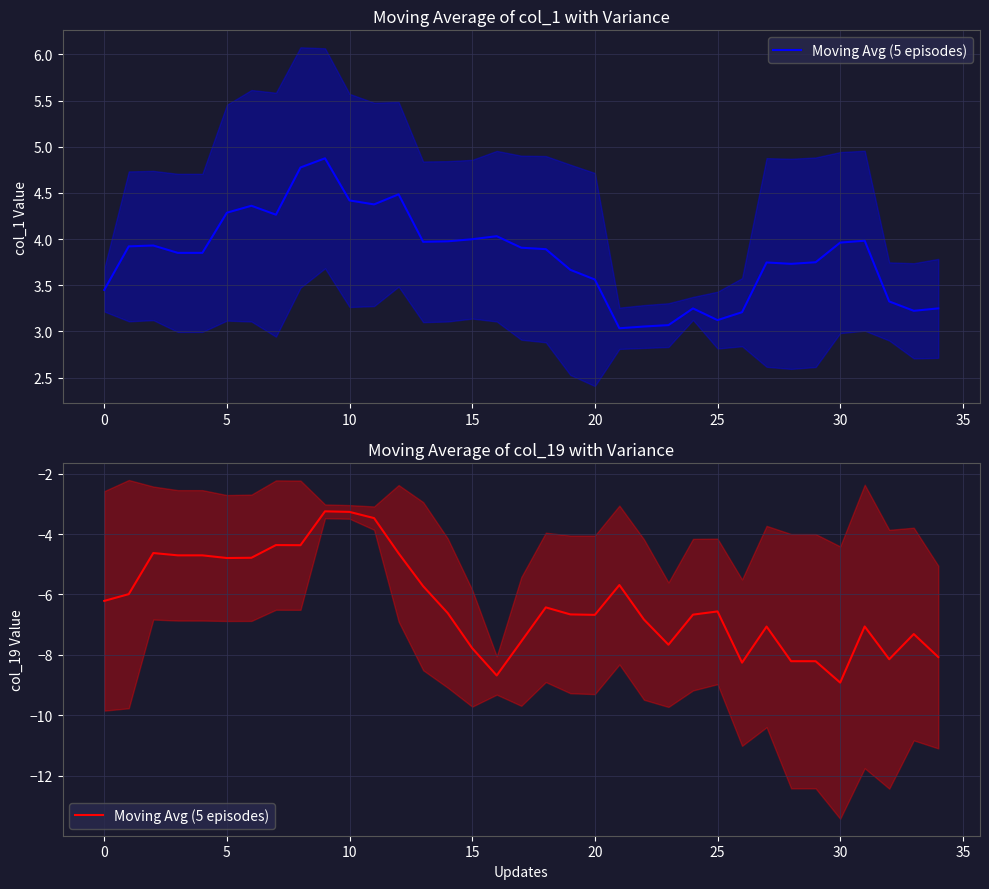

Reading left to right, extract all data points from this chart.

-6.2	-6.0	-4.6	-4.7	-4.7	-4.8	-4.8	-4.4	-4.4	-3.2	-3.3	-3.5	-4.6	-5.7	-6.6	-7.8	-8.7	-7.6	-6.4	-6.7	-6.7	-5.7	-6.8	-7.7	-6.7	-6.6	-8.3	-7.1	-8.2	-8.2	-8.9	-7.1	-8.1	-7.3	-8.1